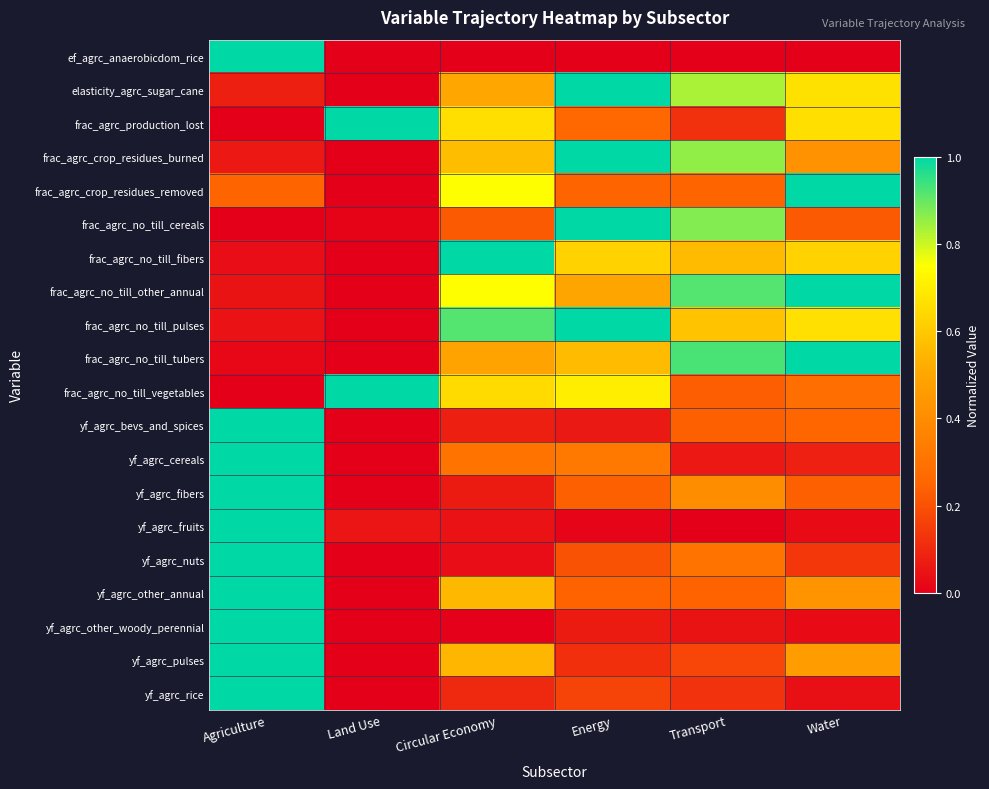

At which category is the sum across all series the highest?

Agriculture